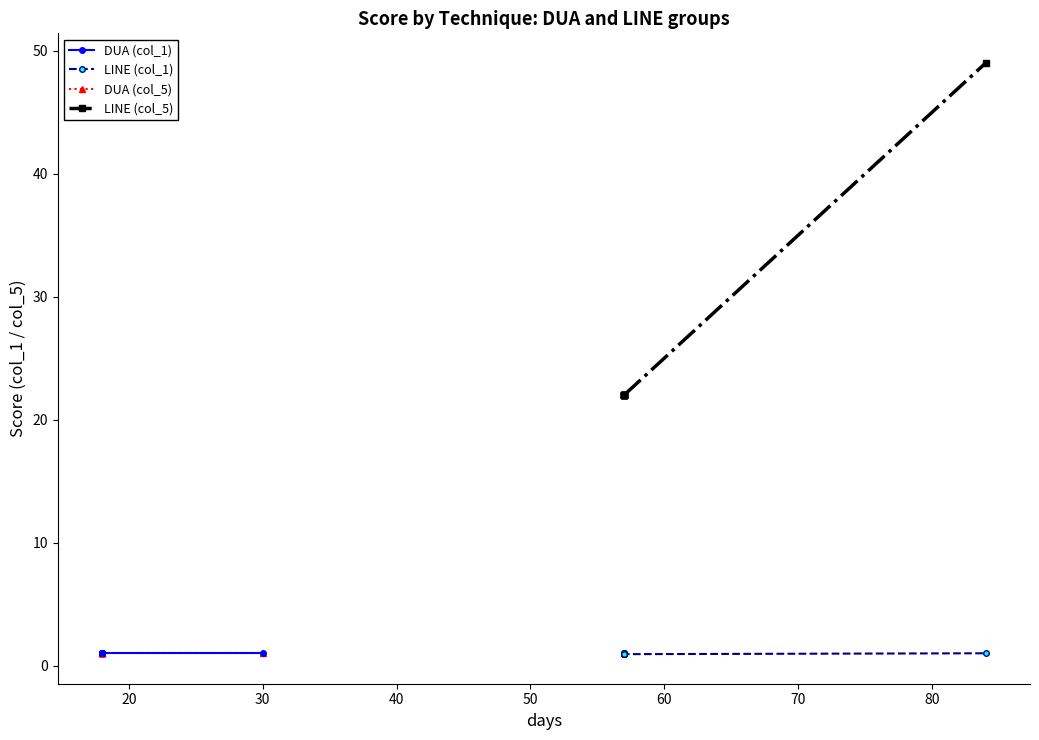

Which series has the largest total across all categories?

LINE (col_5)